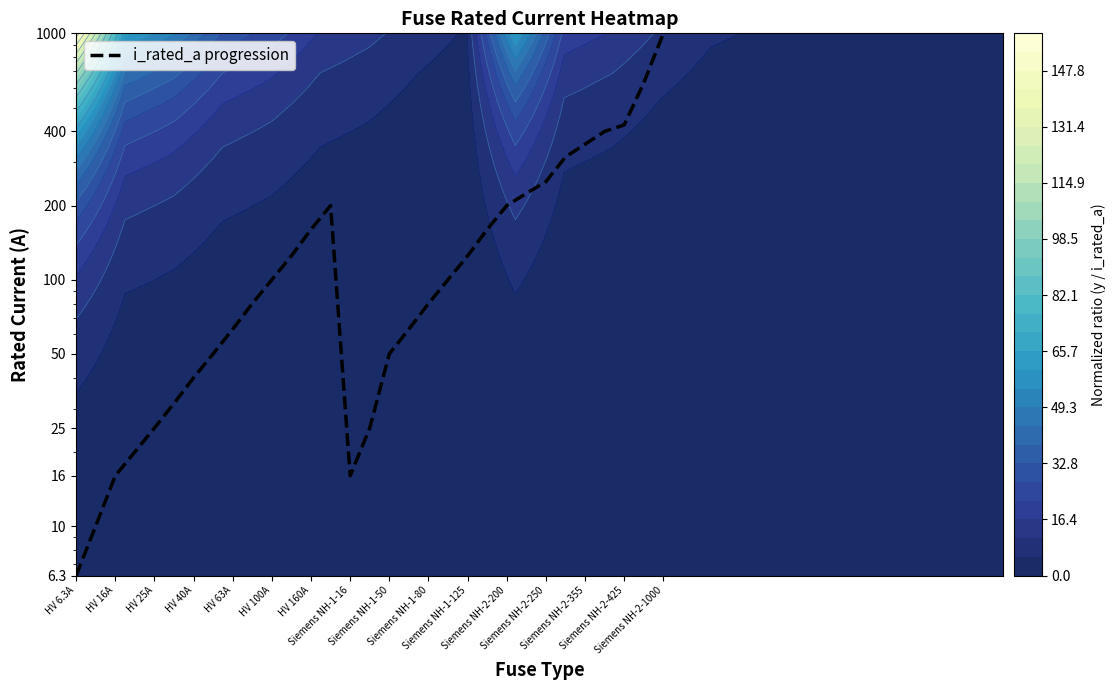

What is the greatest value displayed?

1000.0